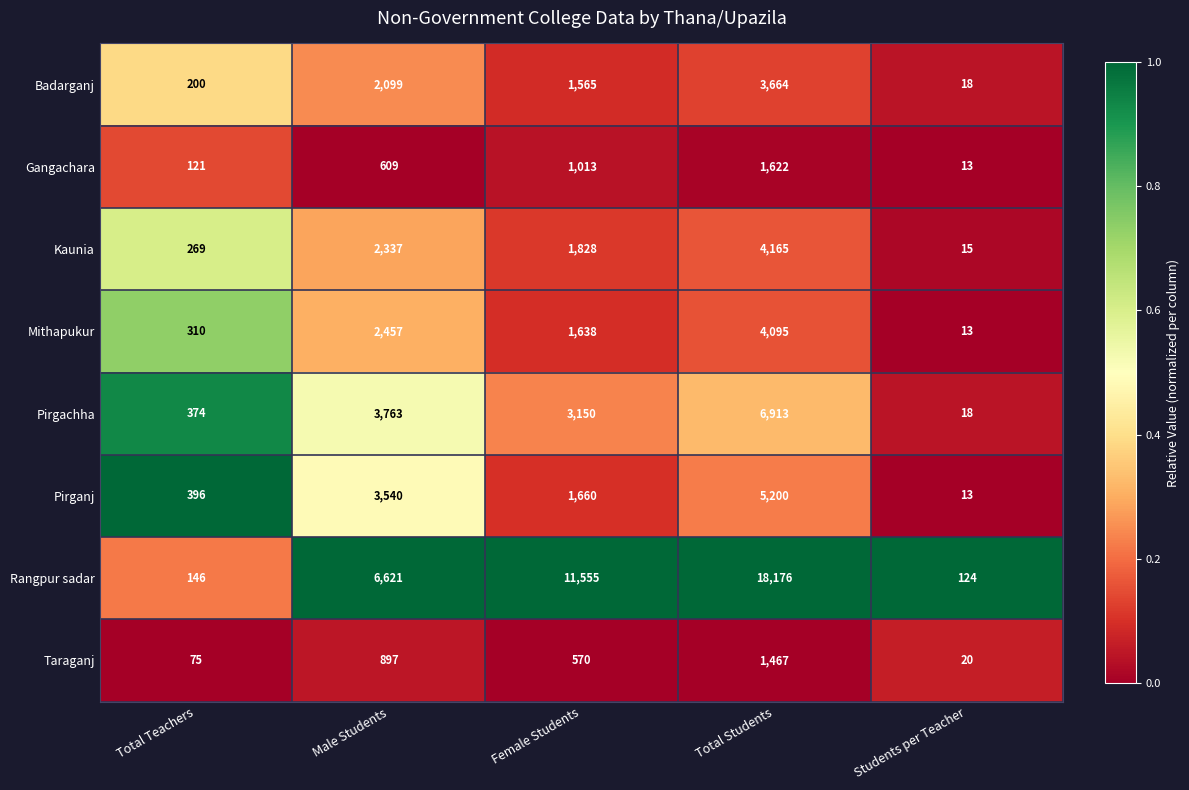

Is it true that Mithapukur equals 3242 at Male Students?

False